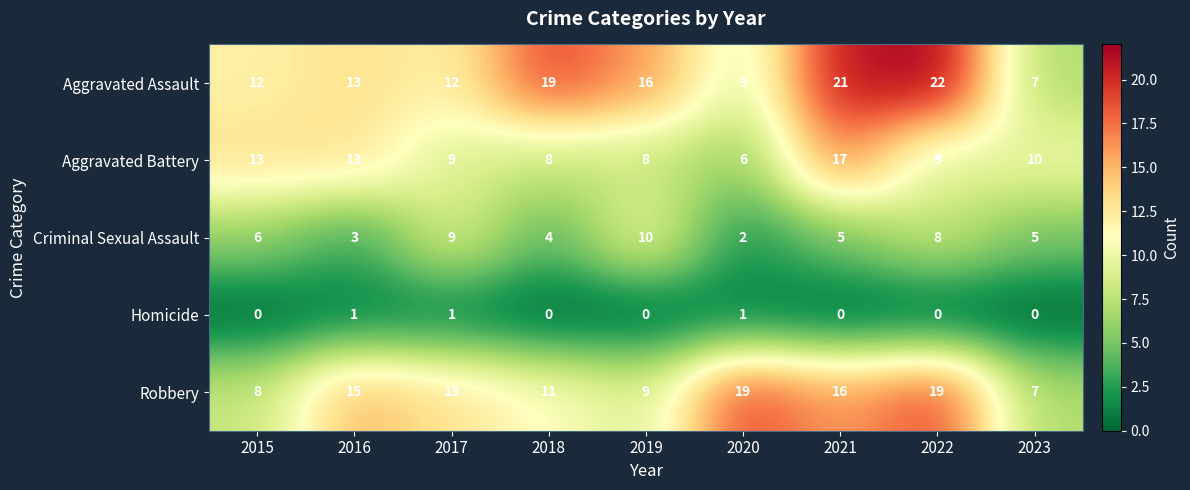

What is the spread (max minus min) of values at 2020?

18